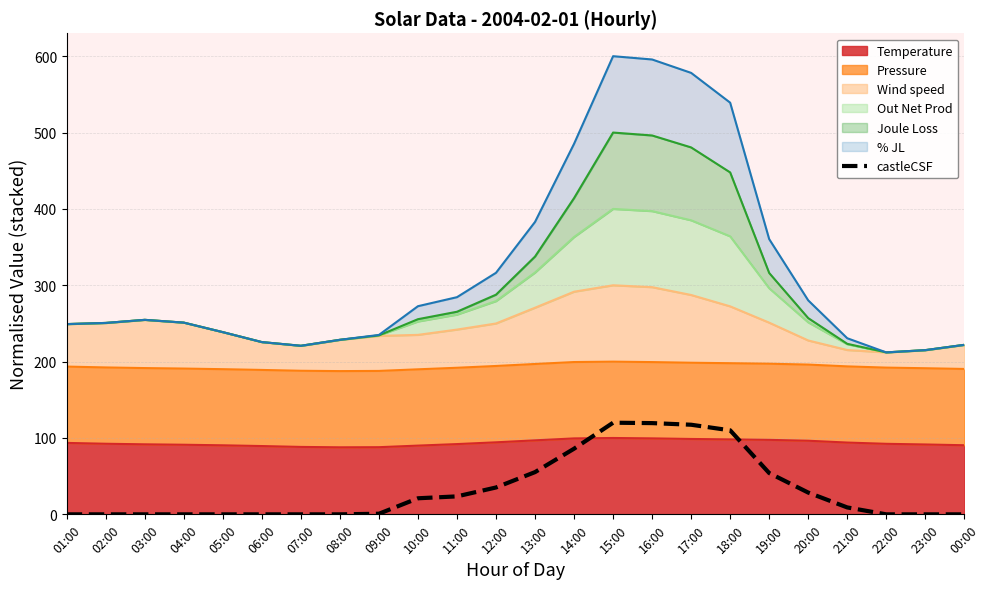

What is the value of the 11th point from the left?

23.5